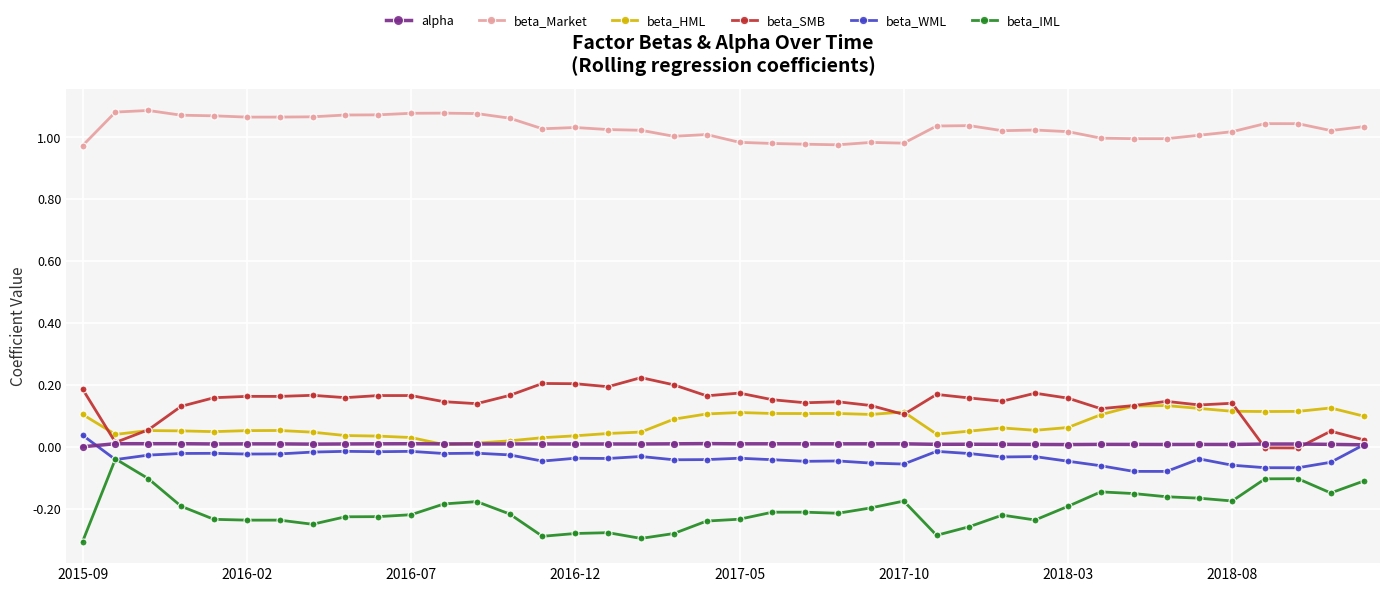

True or false: beta_SMB and beta_Market cross at least once.

False